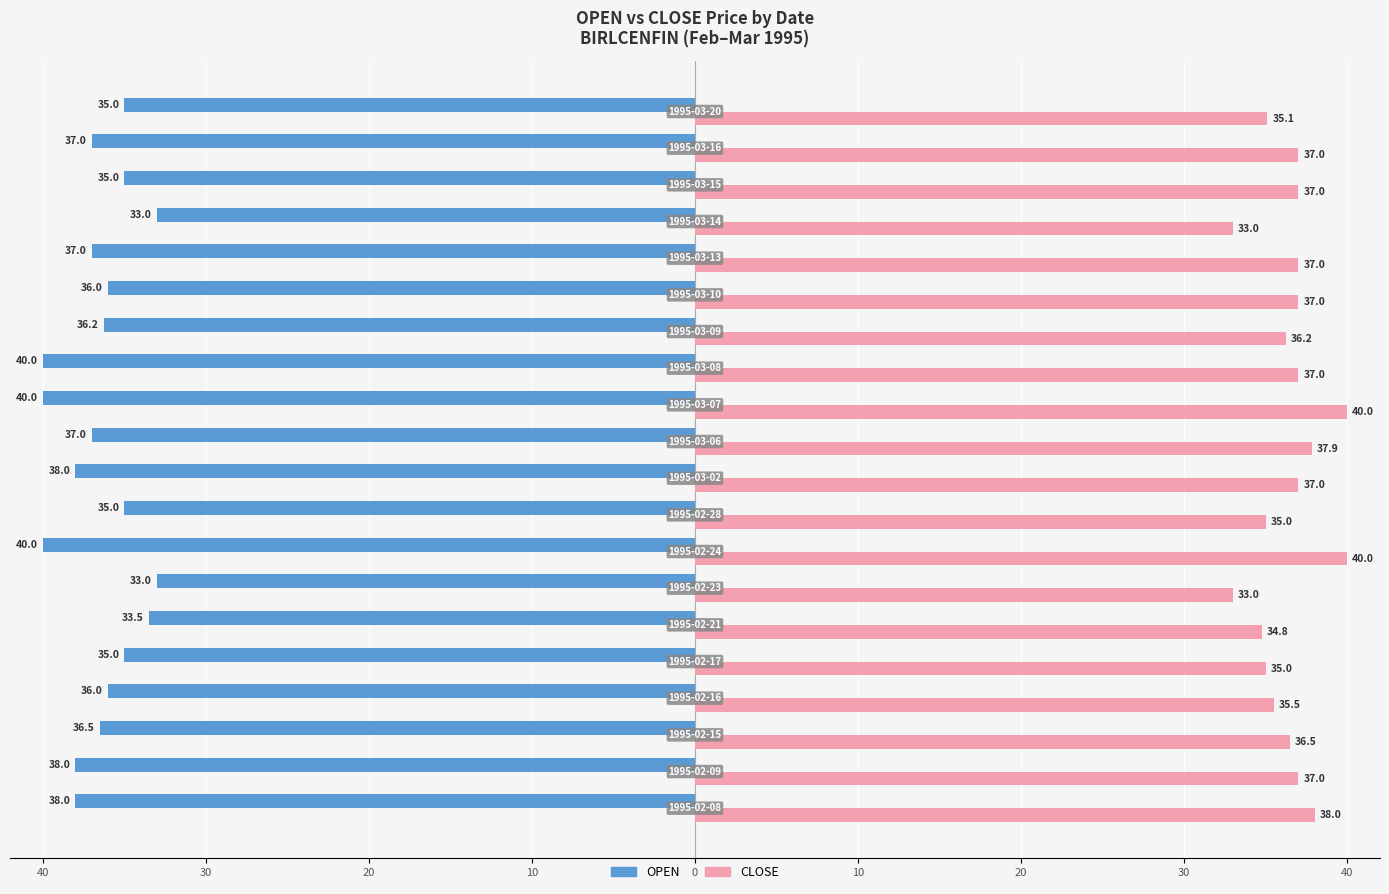

Which series has the largest range (max minus min)?

OPEN